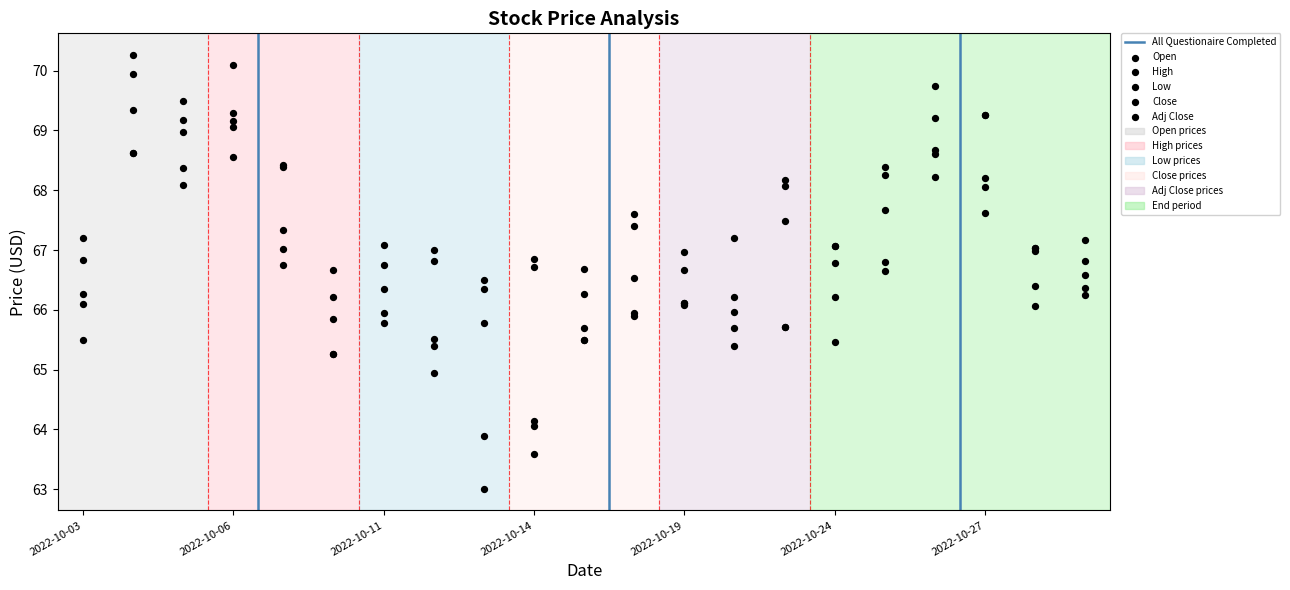

Which series contains the highest Y value?

High